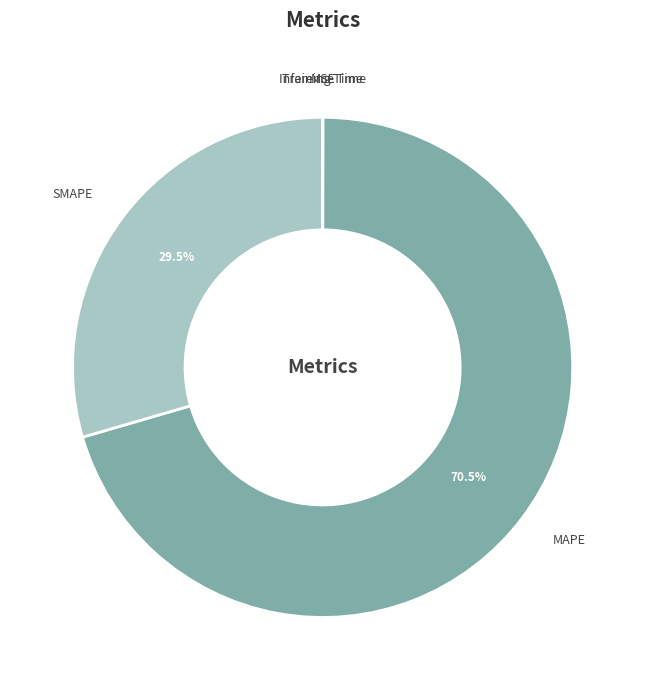

What is the largest slice in the pie chart?

MAPE